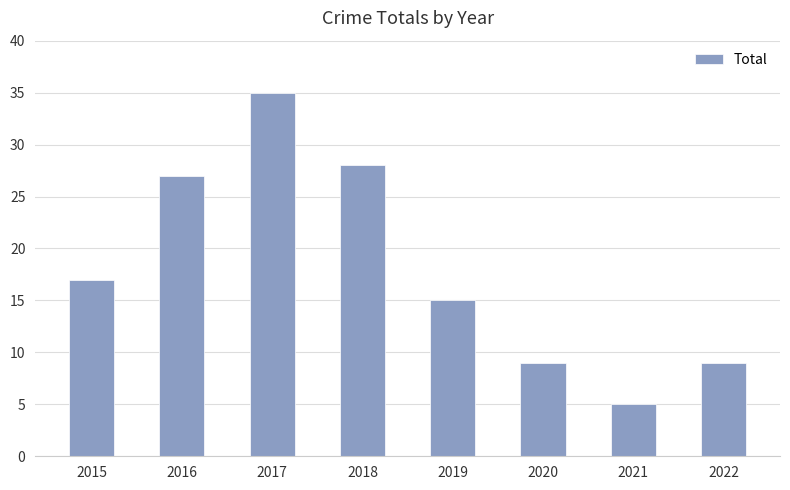

Reading right to left, list all the values displayed in this chart.

9	5	9	15	28	35	27	17